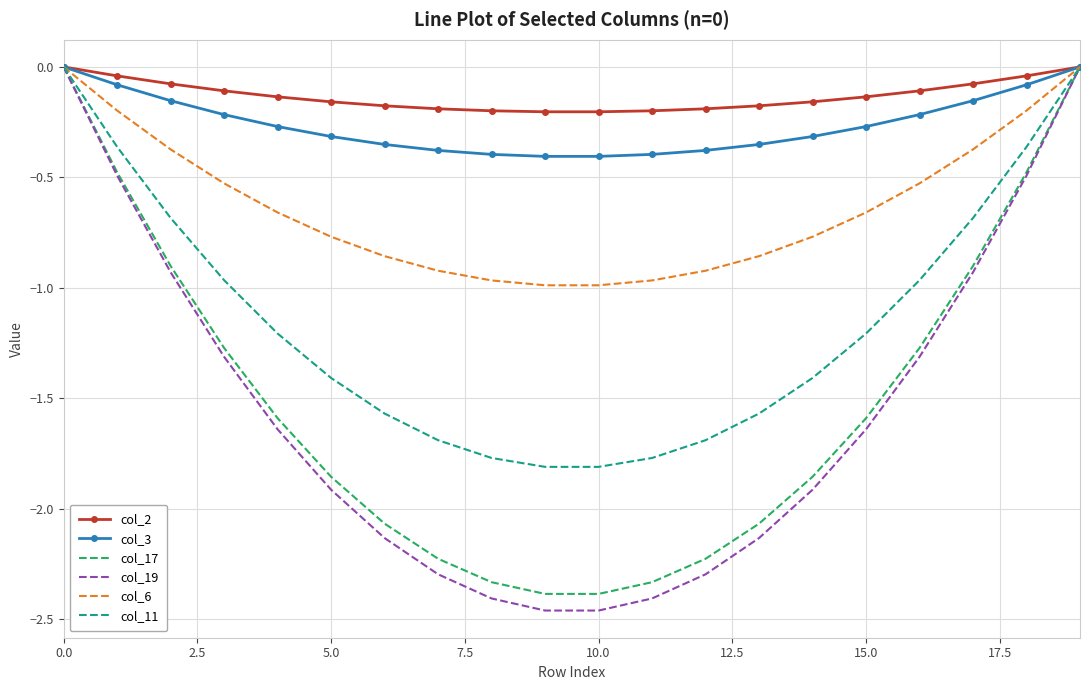

Which series has the largest total across all categories?

col_2